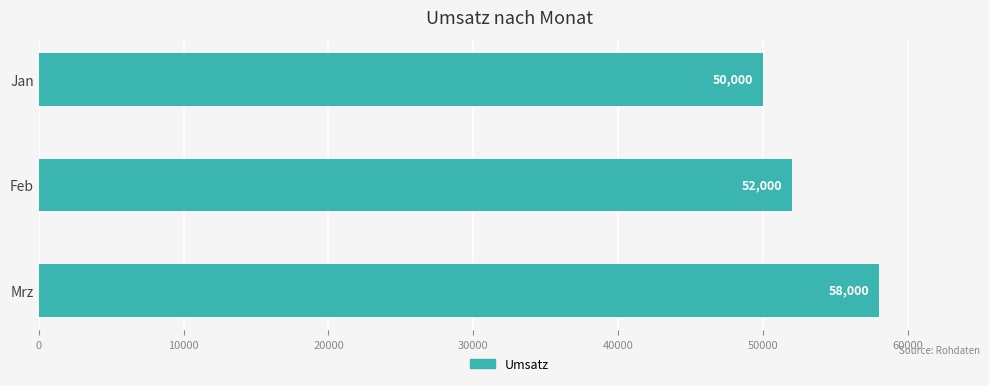

List the labels in order of value, smallest first.

Jan, Feb, Mrz